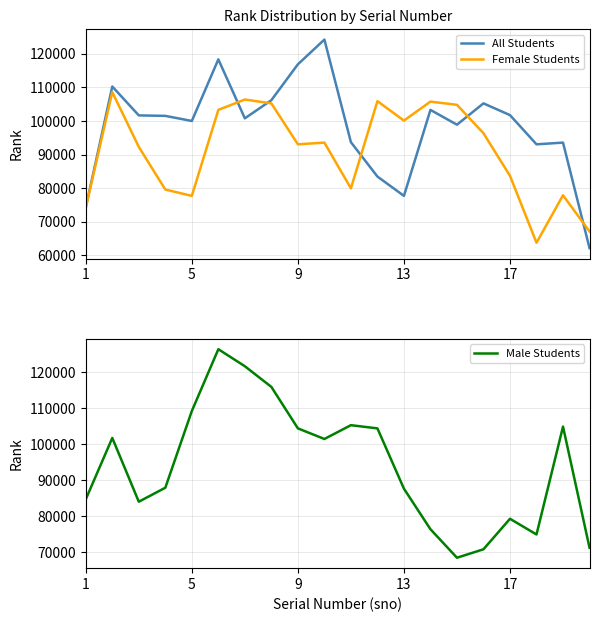

What is the value of the All Students point at the 17th from the left?

101740.3